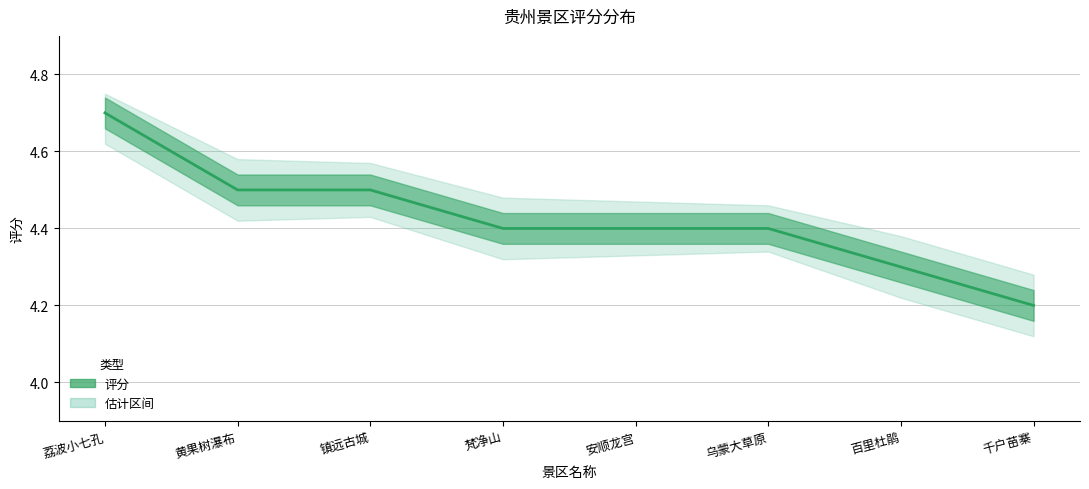

List the labels in order of value, largest first.

荔波小七孔, 黄果树瀑布, 镇远古城, 梵净山, 安顺龙宫, 乌蒙大草原, 百里杜鹃, 千户苗寨